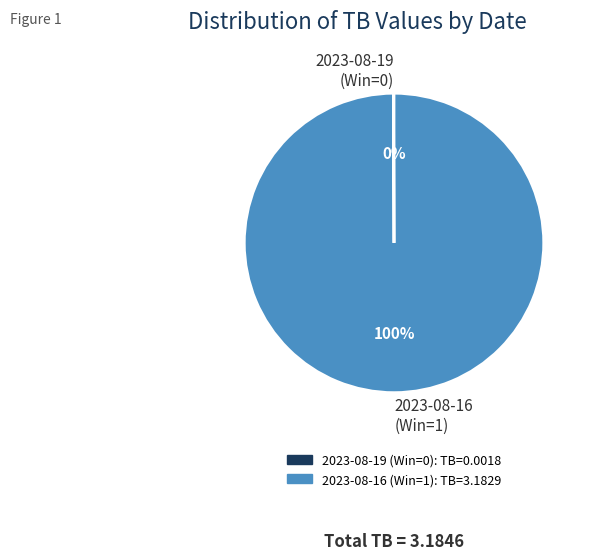

To the nearest percent, what is the average slice percentage?

50%